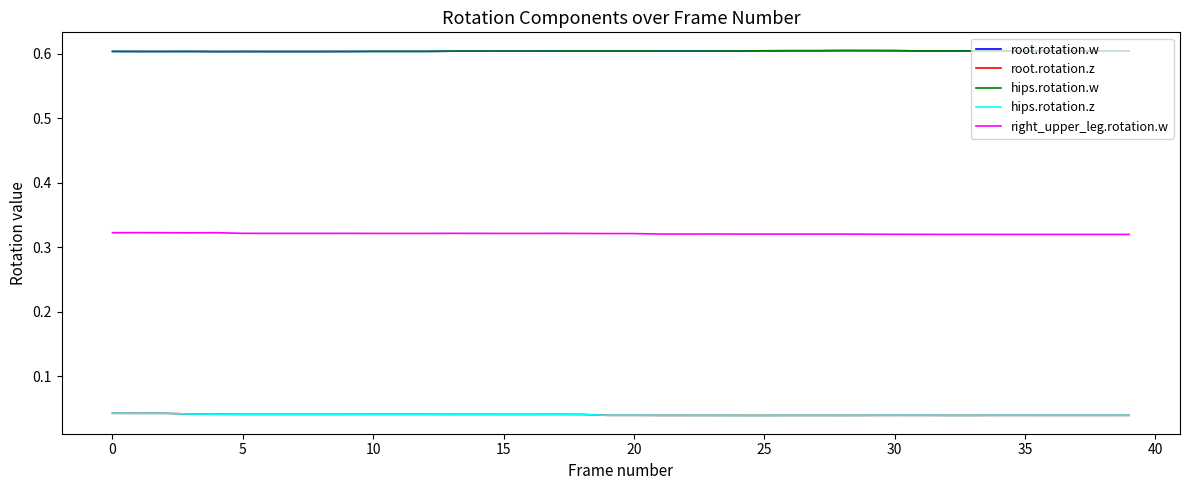

Does the chart have visible grid lines?

No